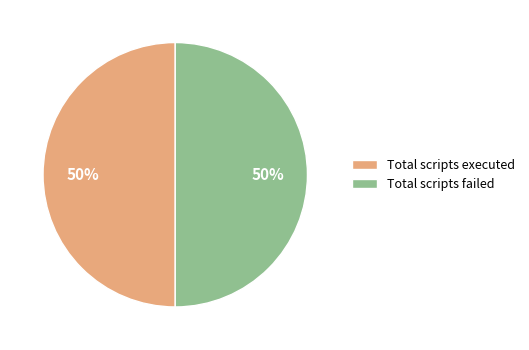

To the nearest percent, what is the combined percentage of Total scripts failed and Total scripts executed?

100%